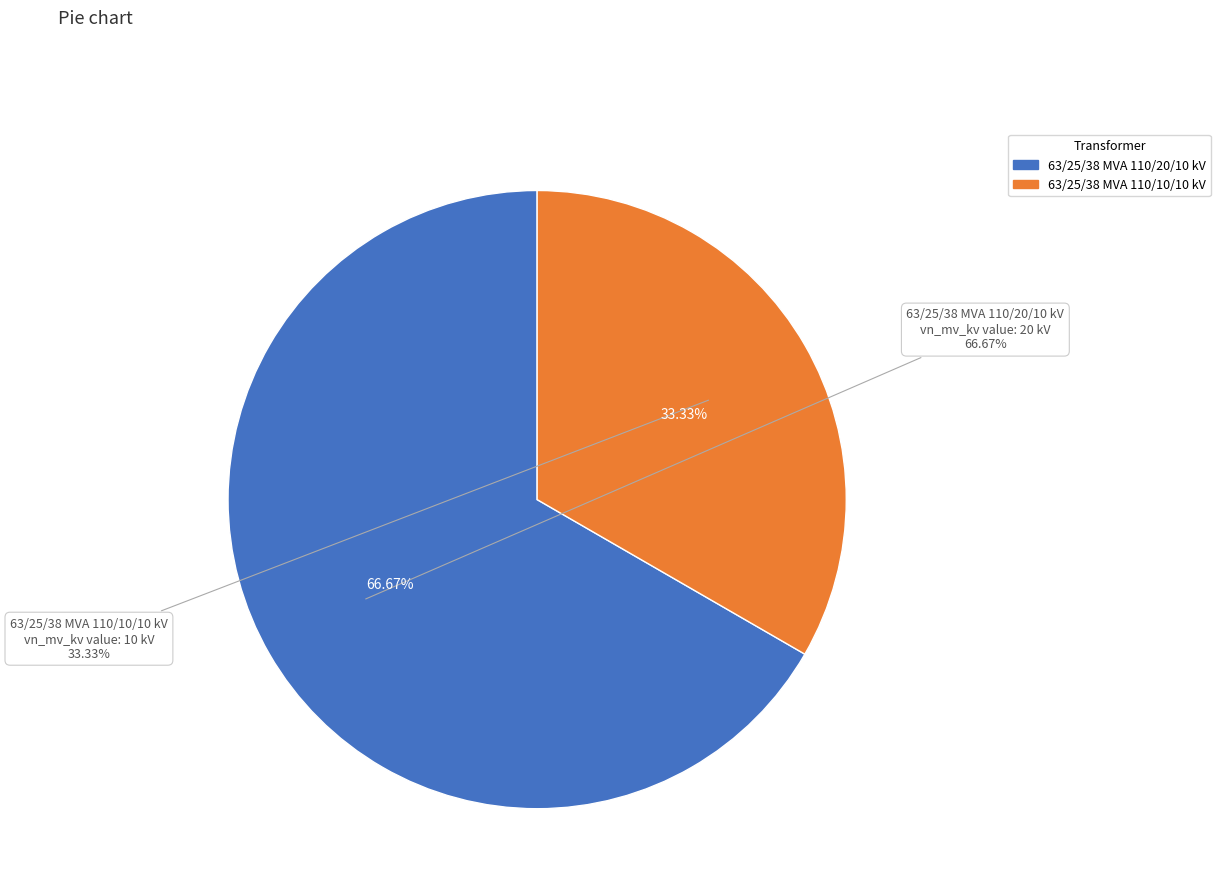

To the nearest percent, what is the difference between the largest and smallest slice percentages?

33%